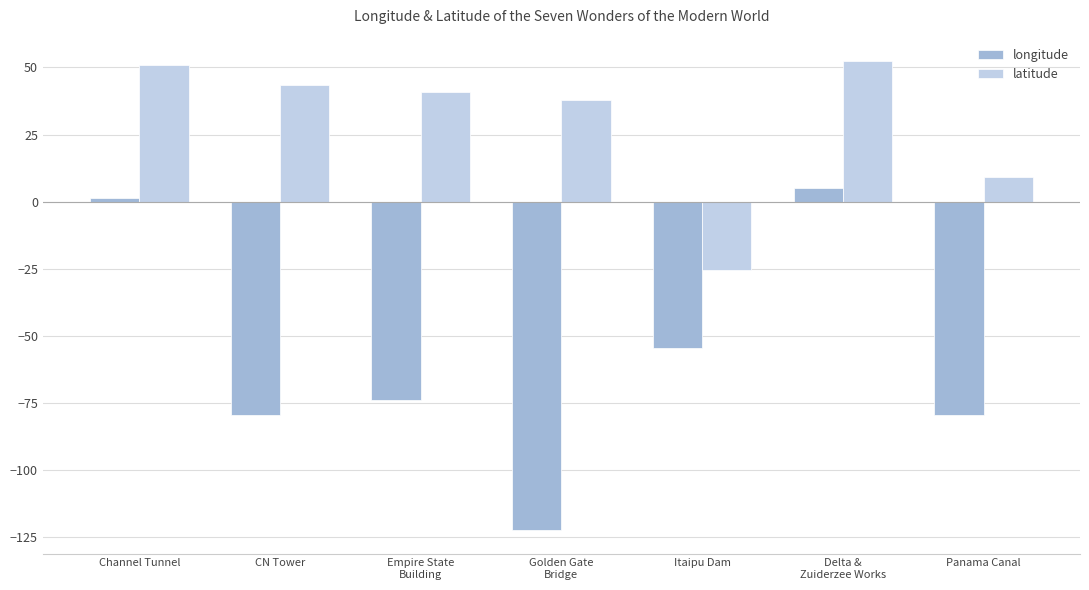

Is it true that latitude equals 16.4 at Empire State
Building?

False